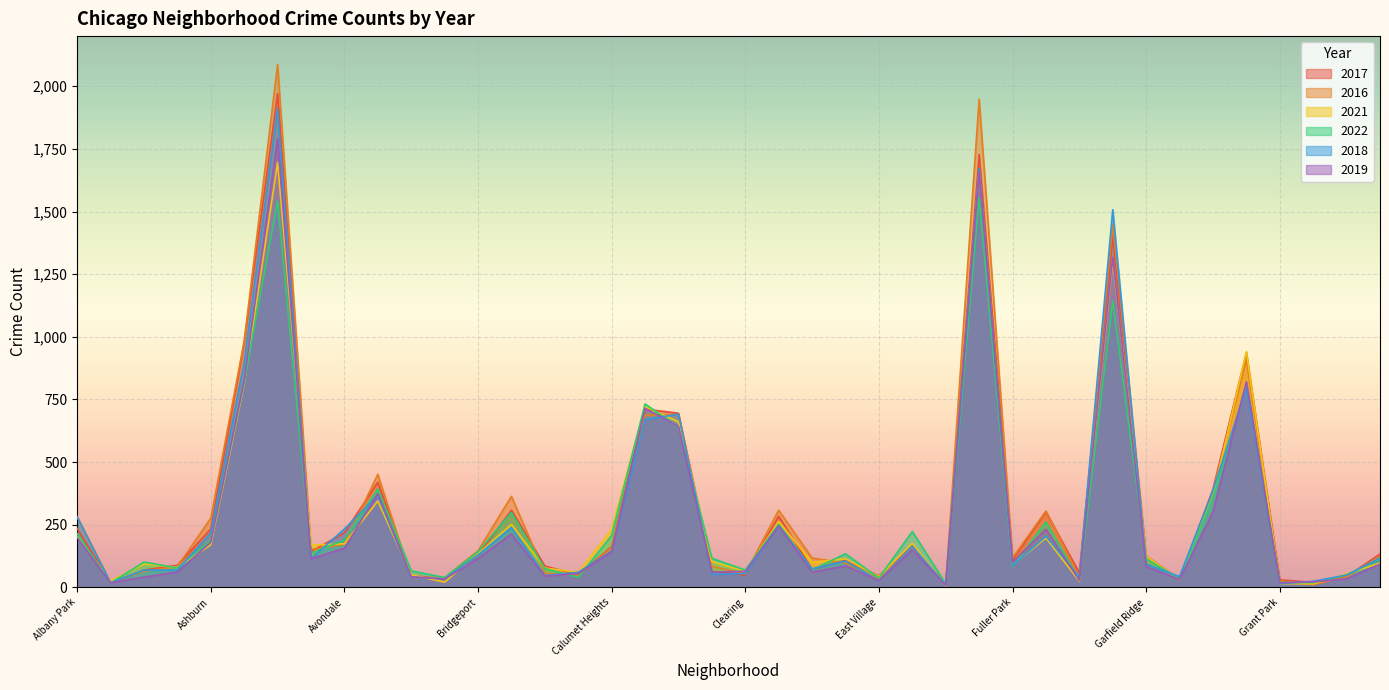

What is the sum of the 2022 values at Grant Park and Edgewater?

242